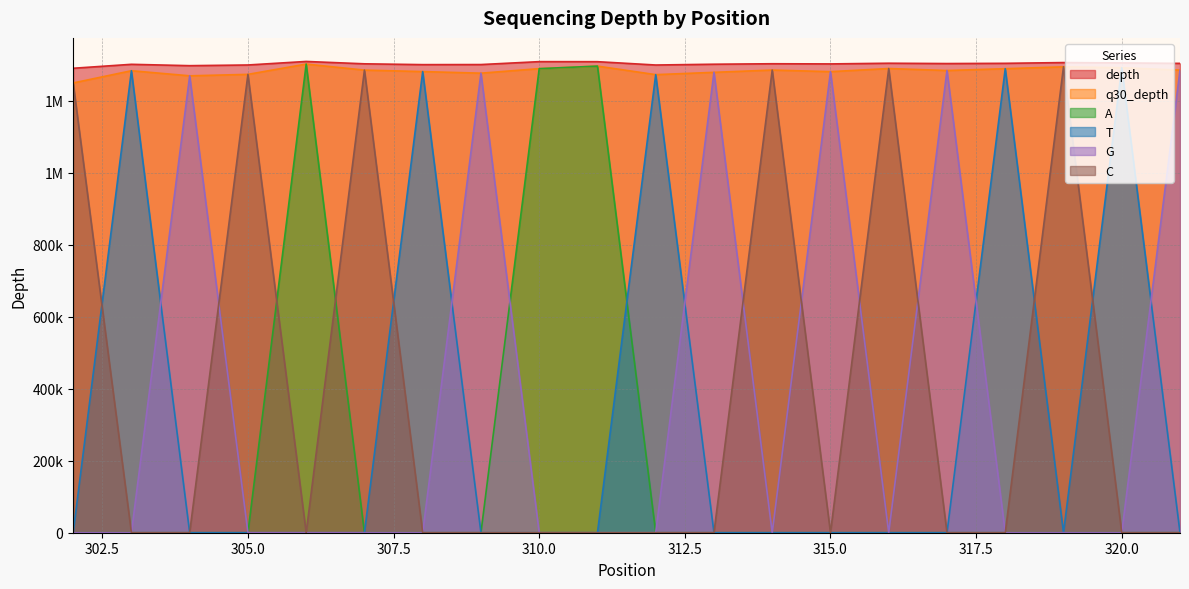

How many positive values does the C series have?

7